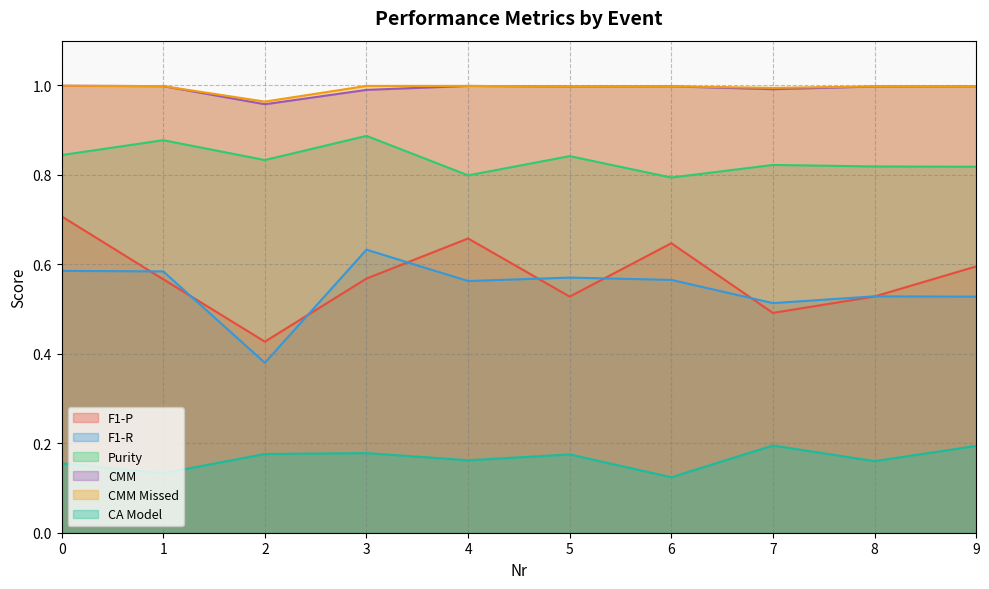

Reading left to right, transcribe all the data shown in this chart.

F1-P: 0.7	0.6	0.4	0.6	0.7	0.5	0.6	0.5	0.5	0.6
F1-R: 0.6	0.6	0.4	0.6	0.6	0.6	0.6	0.5	0.5	0.5
Purity: 0.8	0.9	0.8	0.9	0.8	0.8	0.8	0.8	0.8	0.8
CMM: 1.0	1.0	1.0	1.0	1.0	1.0	1.0	1.0	1.0	1.0
CMM Missed: 1.0	1.0	1.0	1.0	1.0	1.0	1.0	1.0	1.0	1.0
CA Model: 0.2	0.1	0.2	0.2	0.2	0.2	0.1	0.2	0.2	0.2